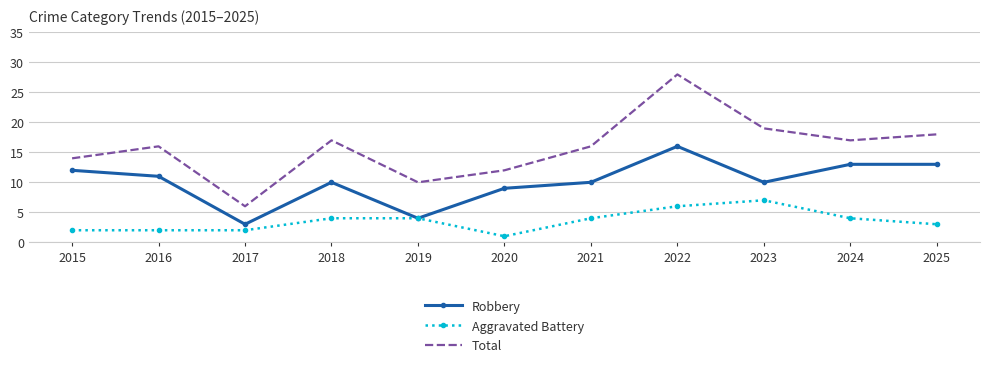

What is the difference between the highest and lowest values at 2025?

15